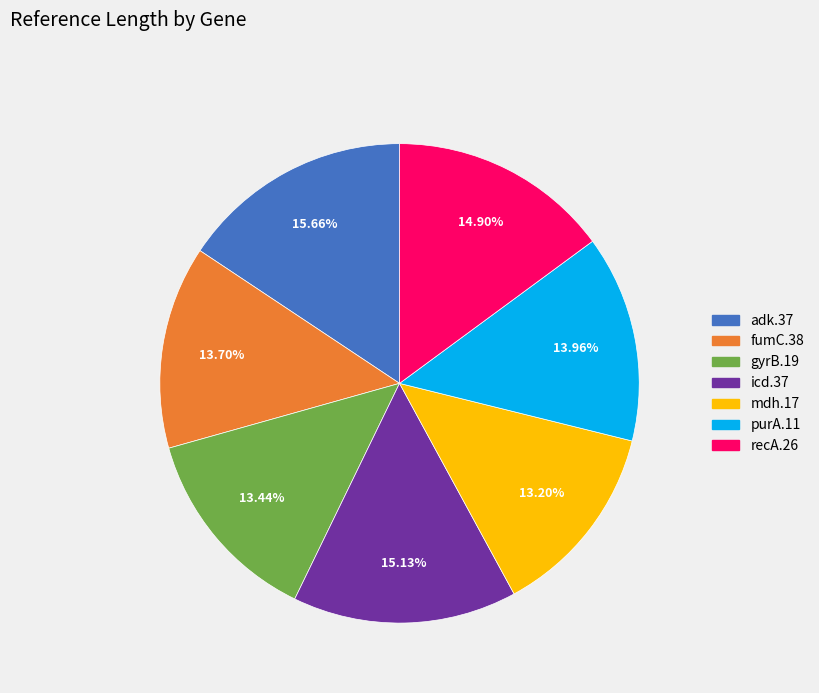

To the nearest percent, what is the difference between the largest and smallest slice percentages?

2%